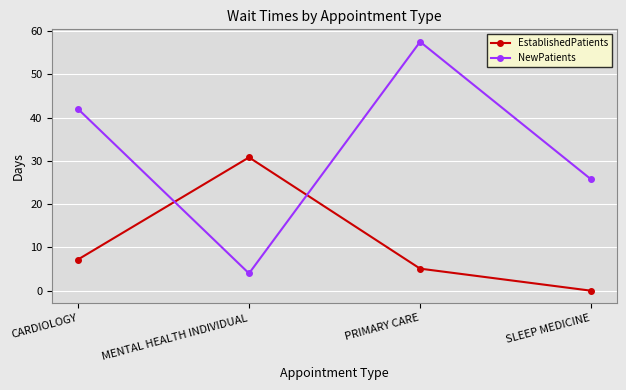

List the labels in order of EstablishedPatients value, largest first.

MENTAL HEALTH INDIVIDUAL, CARDIOLOGY, PRIMARY CARE, SLEEP MEDICINE